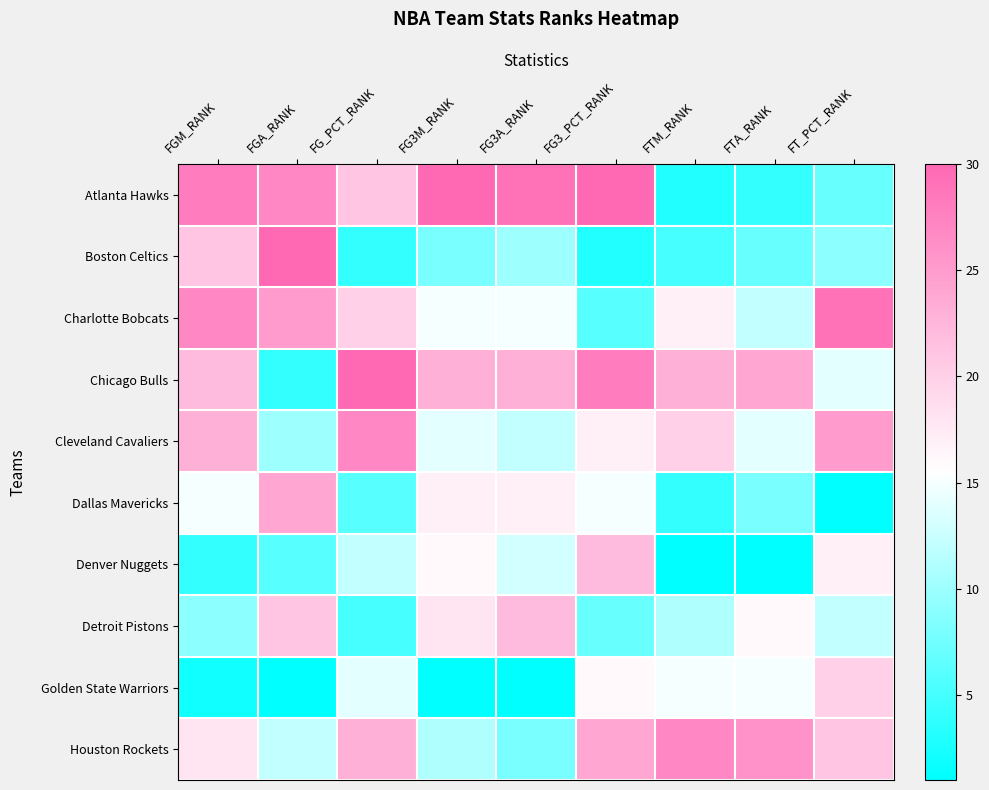

At which label does Dallas Mavericks first exceed 15?

FGA_RANK